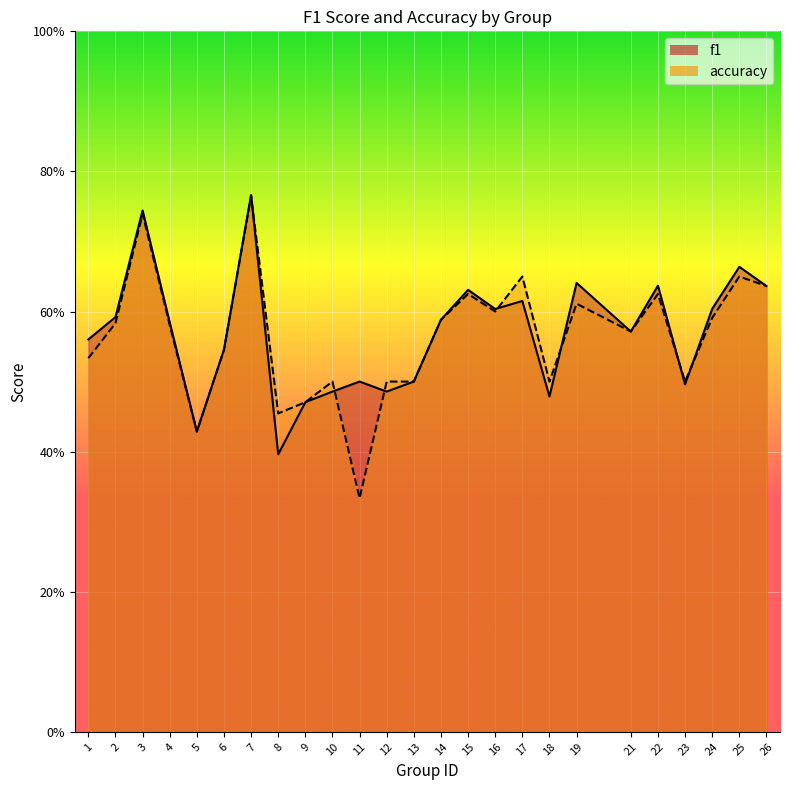

How many distinct data groups are displayed?

2